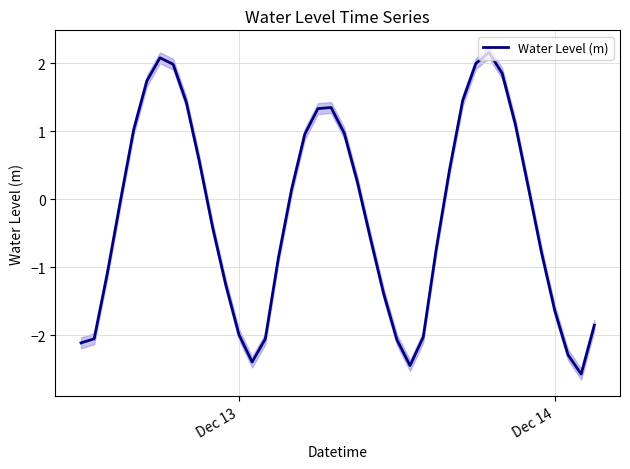

What is the smallest value displayed?

-2.6